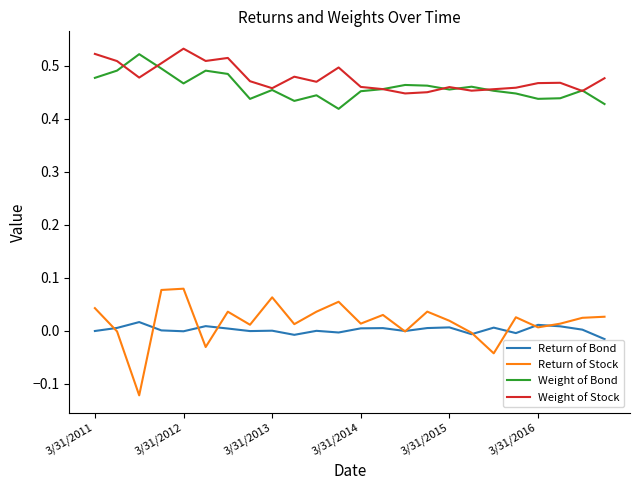

How many Weight of Stock values are between 0 and 1?

24